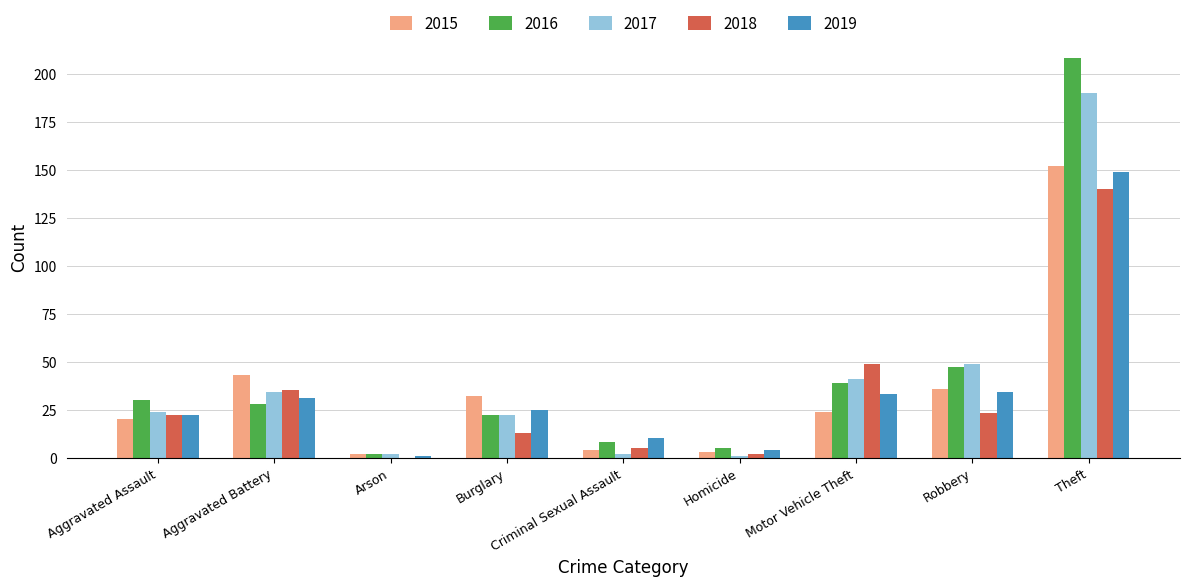

Reading left to right, transcribe all the data shown in this chart.

2015: 20	43	2	32	4	3	24	36	152
2016: 30	28	2	22	8	5	39	47	208
2017: 24	34	2	22	2	1	41	49	190
2018: 22	35	0	13	5	2	49	23	140
2019: 22	31	1	25	10	4	33	34	149